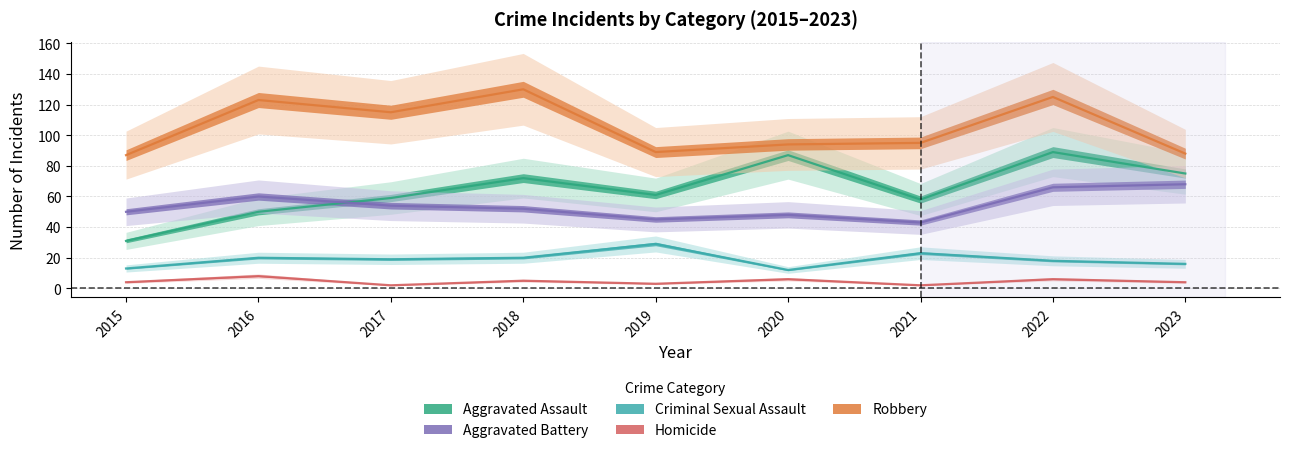

What is the total value across all series at 2019?

227